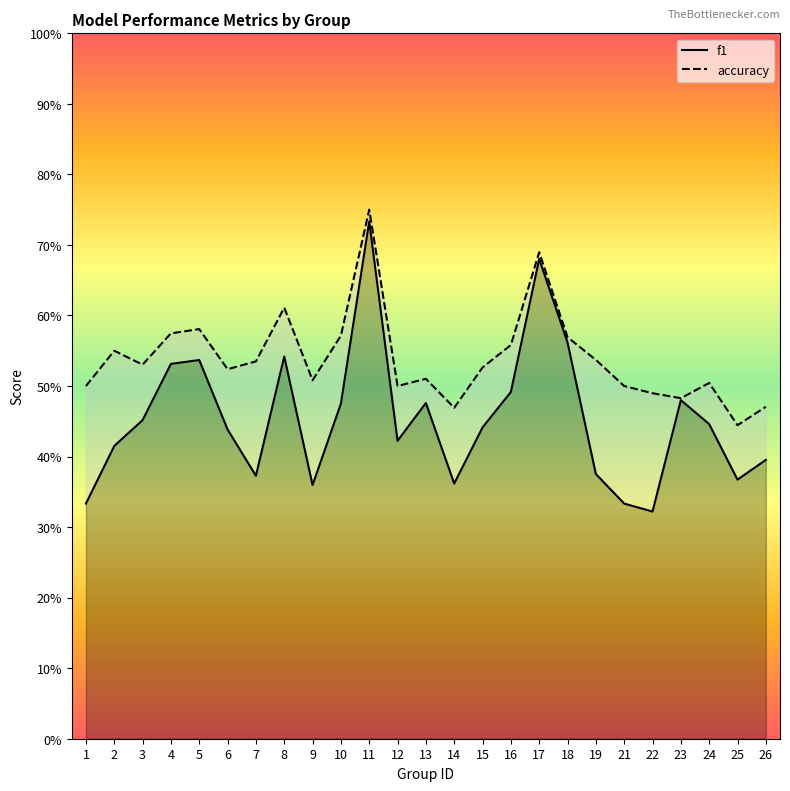

Count the number of categories in the chart.

25